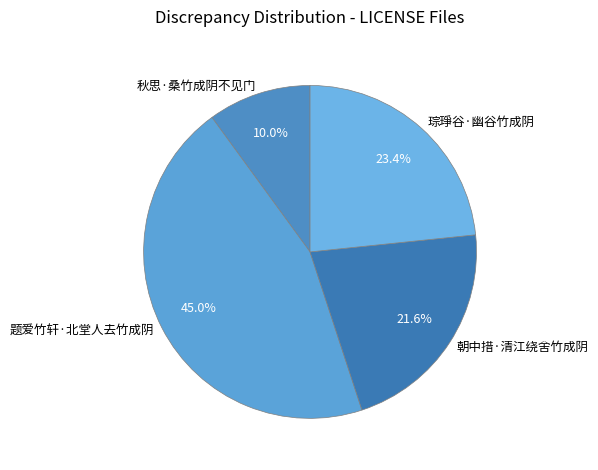

The 题爱竹轩·北堂人去竹成阴 slice represents 45% of the pie. True or false?

True